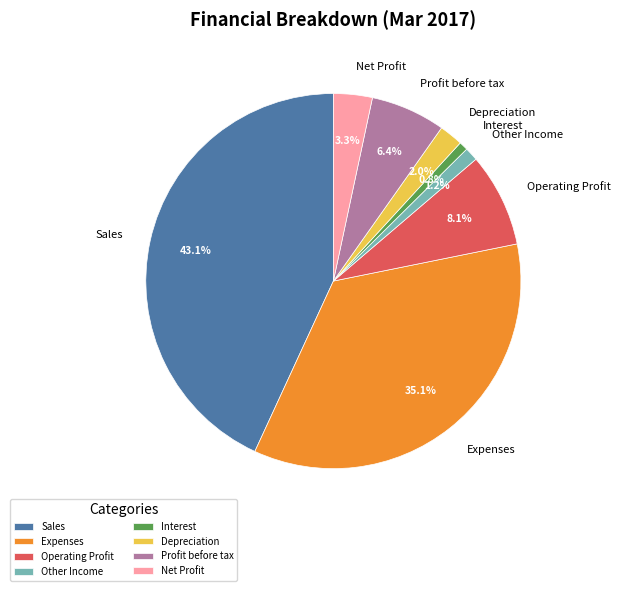

Does Other Income account for over 50% of the chart?

No